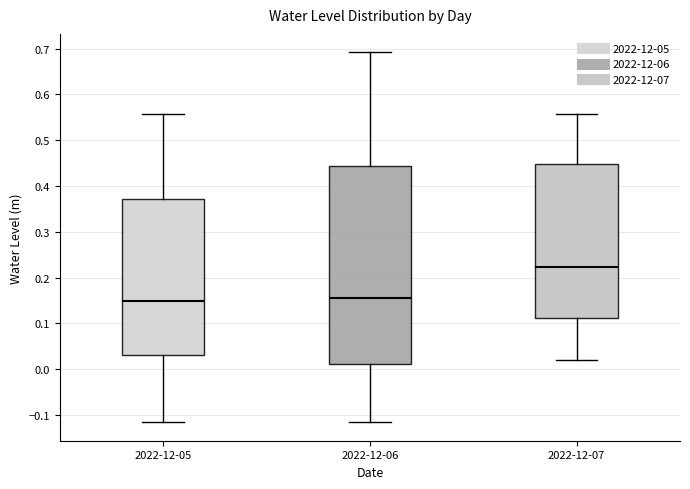

Which box is the tallest, from its lower edge to its upper edge?

2022-12-06